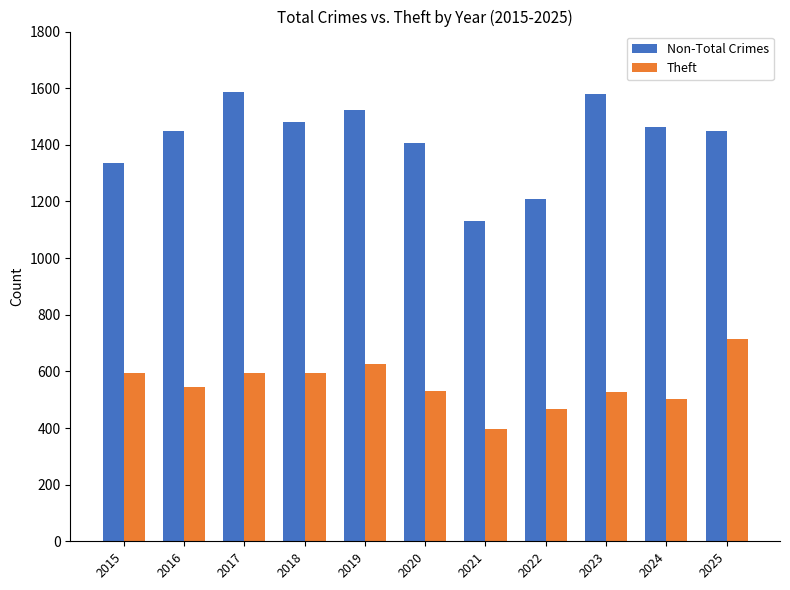

Rank the series at 2019 from lowest to highest value.

Theft, Non-Total Crimes